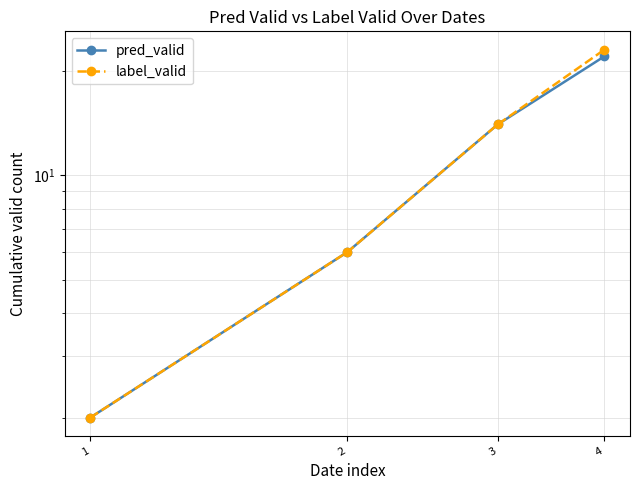

What is the difference between the maximum and minimum values in the label_valid series?

21